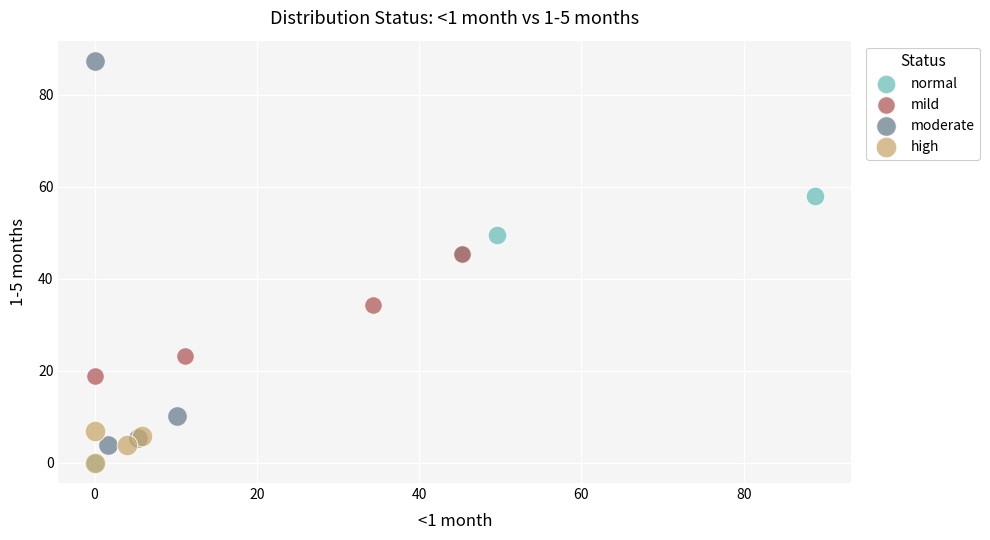

Which series contains the highest Y value?

moderate